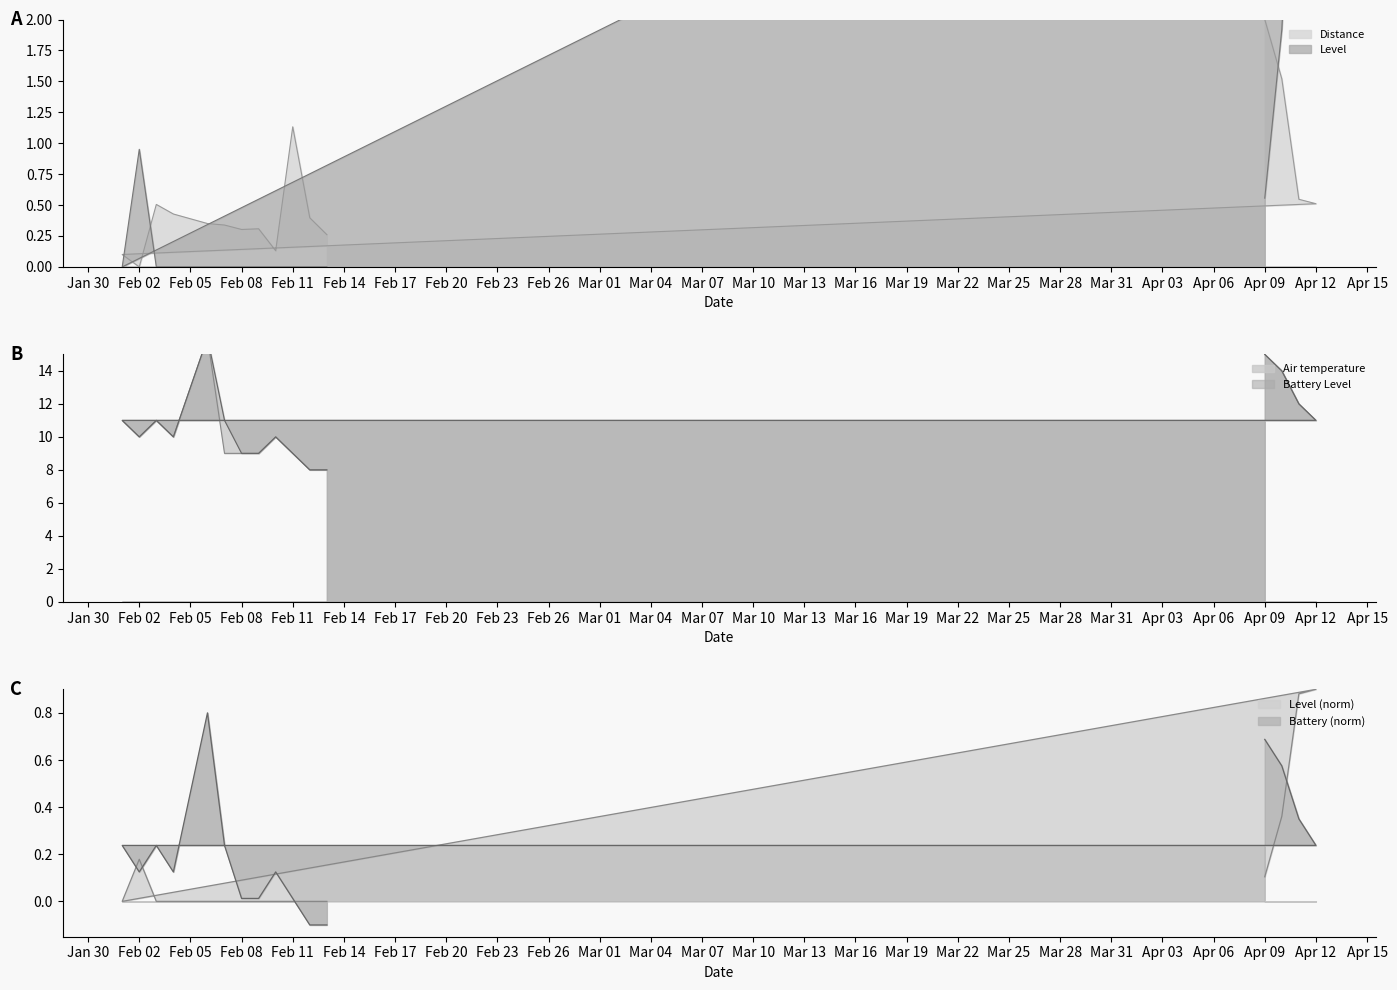

What is the value of the Level point at the 4th from the left?

4.8